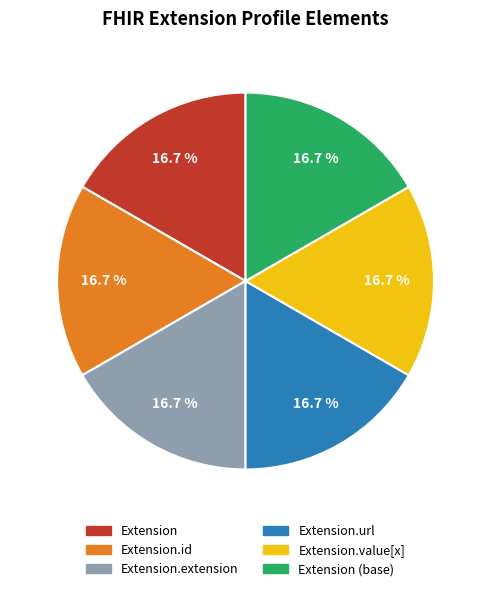

Is the sum of Extension and Extension.url greater than half?

No